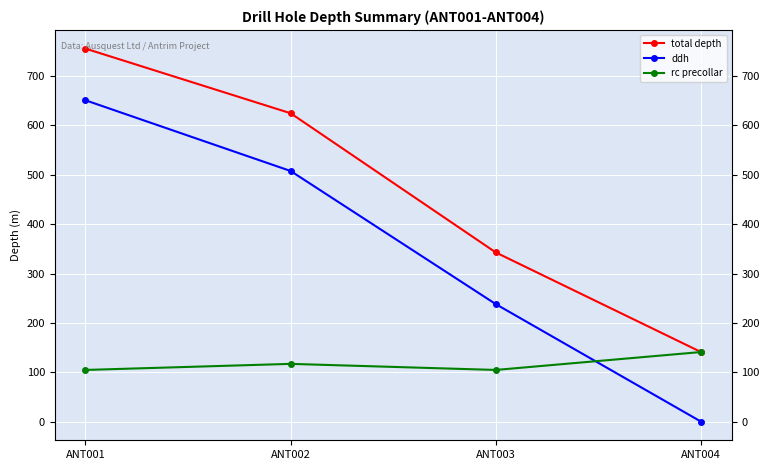

Is the value of ddh at ANT004 greater than the value of total depth at ANT004?

No